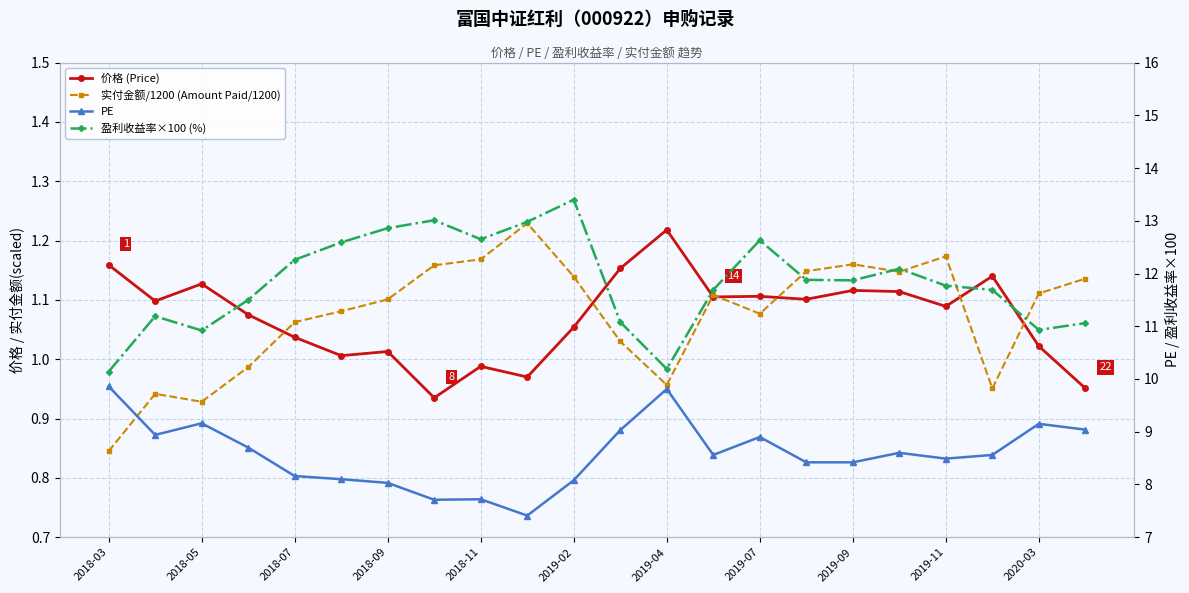

Which series has the largest range (max minus min)?

盈利收益率×100 (%)